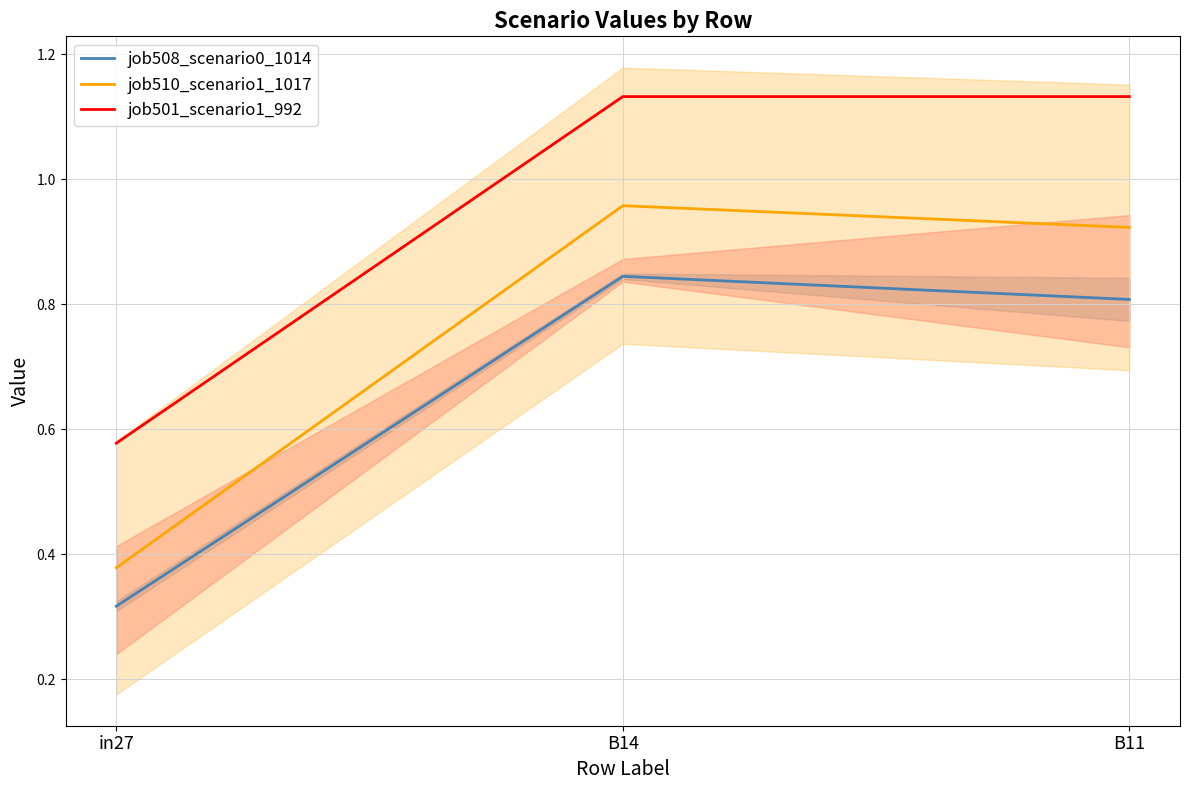

How many job501_scenario1_992 values are between 0 and 1?

1